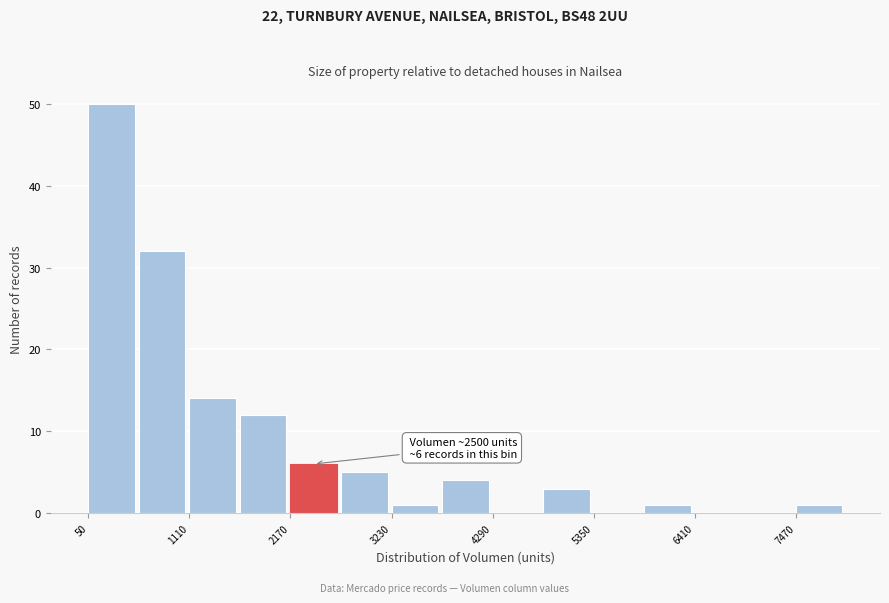

Around what value on the x-axis is the tallest bar? Give the approximate position of its centre, as read against the axis.

200